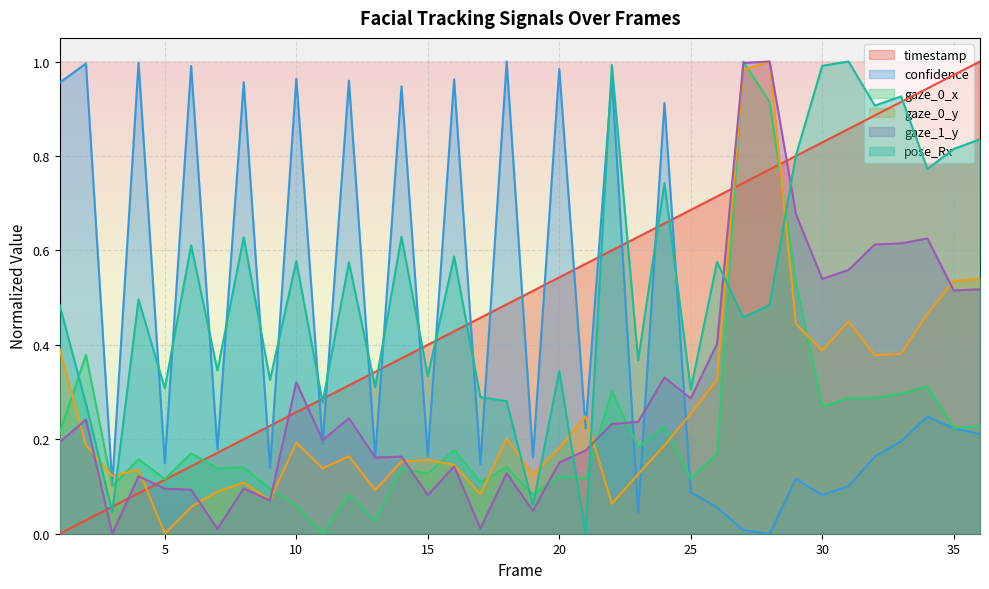

Is the value of confidence at 9 greater than the value of timestamp at 21?

No